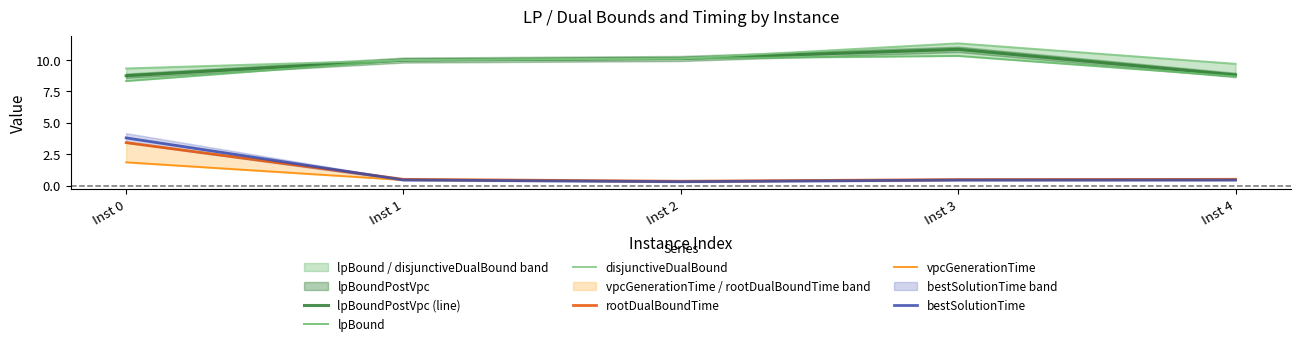

True or false: bestSolutionTime and lpBoundPostVpc (line) intersect in this chart.

False